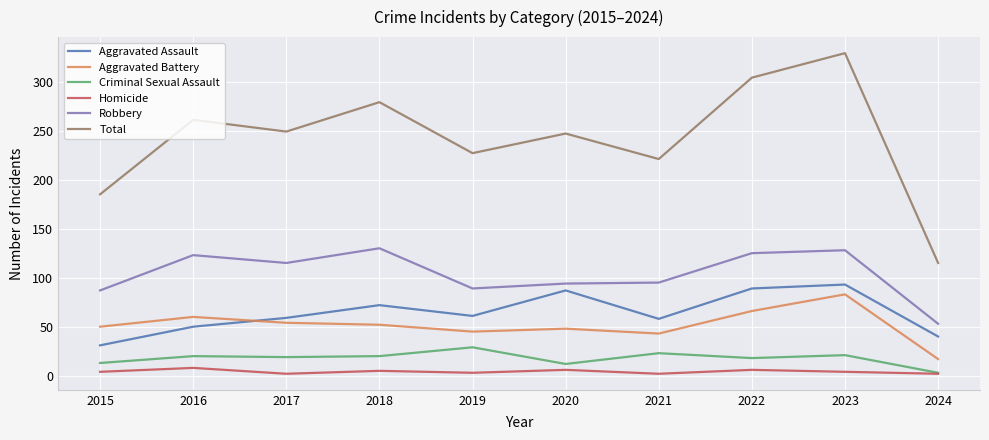

True or false: Total and Homicide intersect in this chart.

False